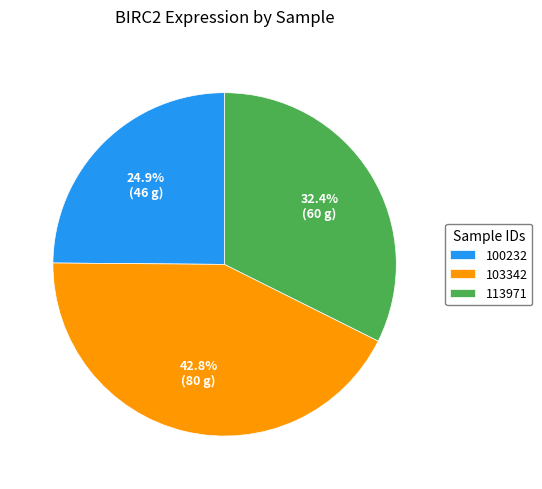

Is there any slice that represents more than half of the pie?

No